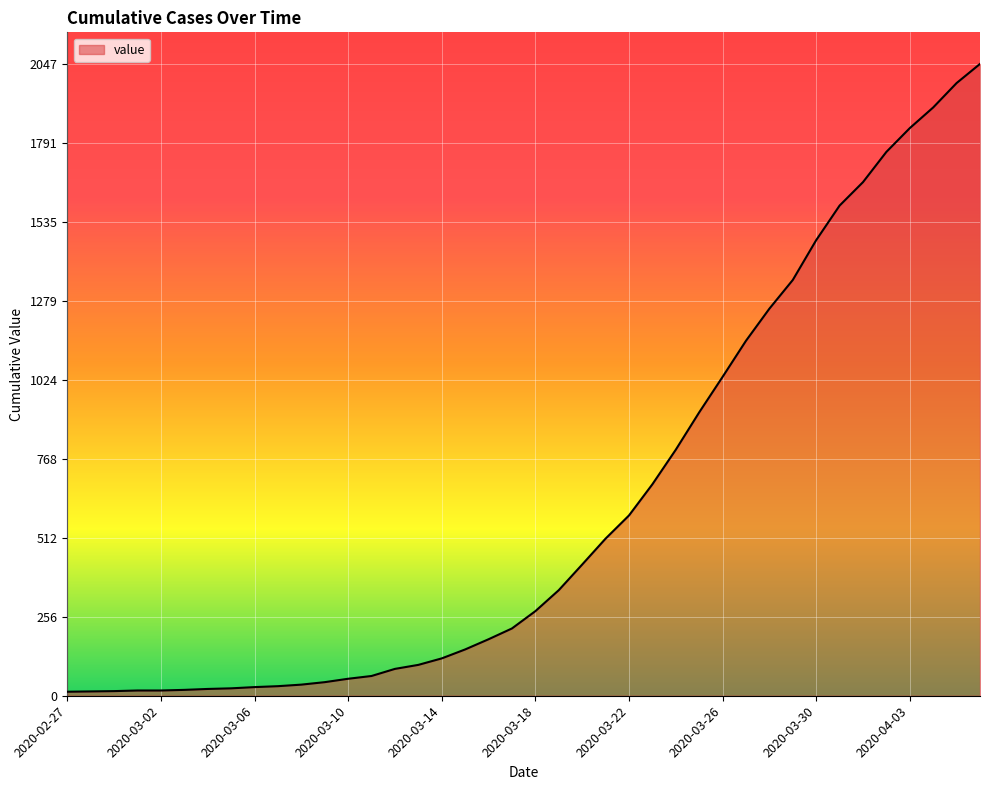

What is the difference between the maximum and minimum values?

2034